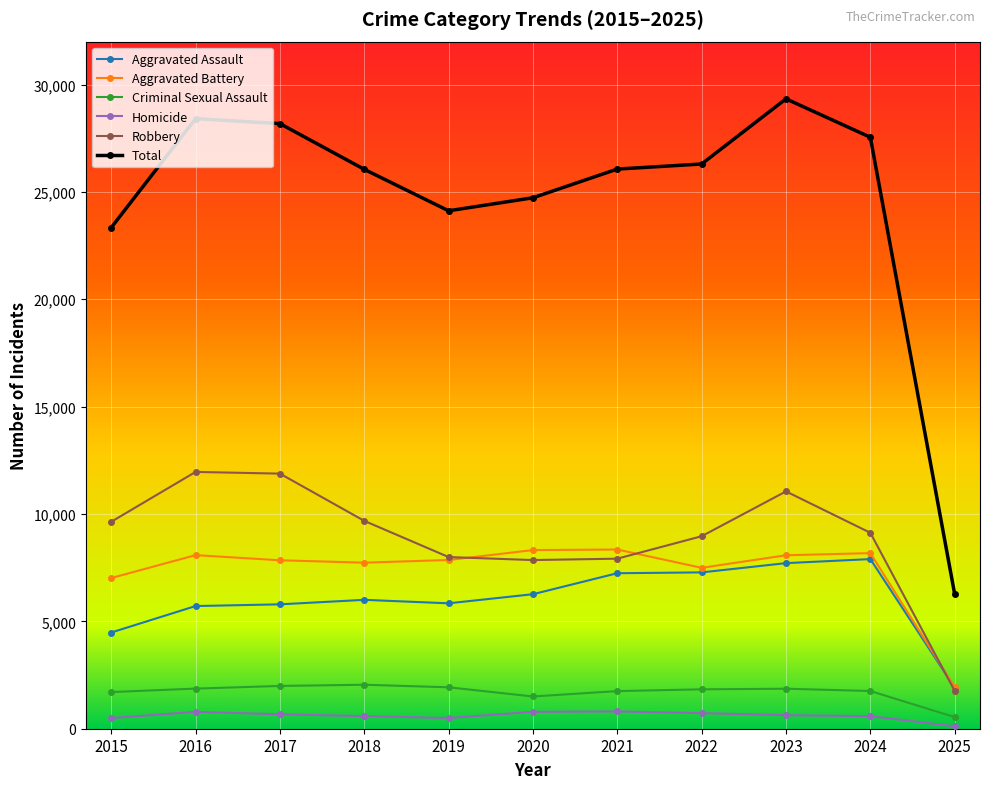

Is it true that Total equals 18205 at 2018?

False